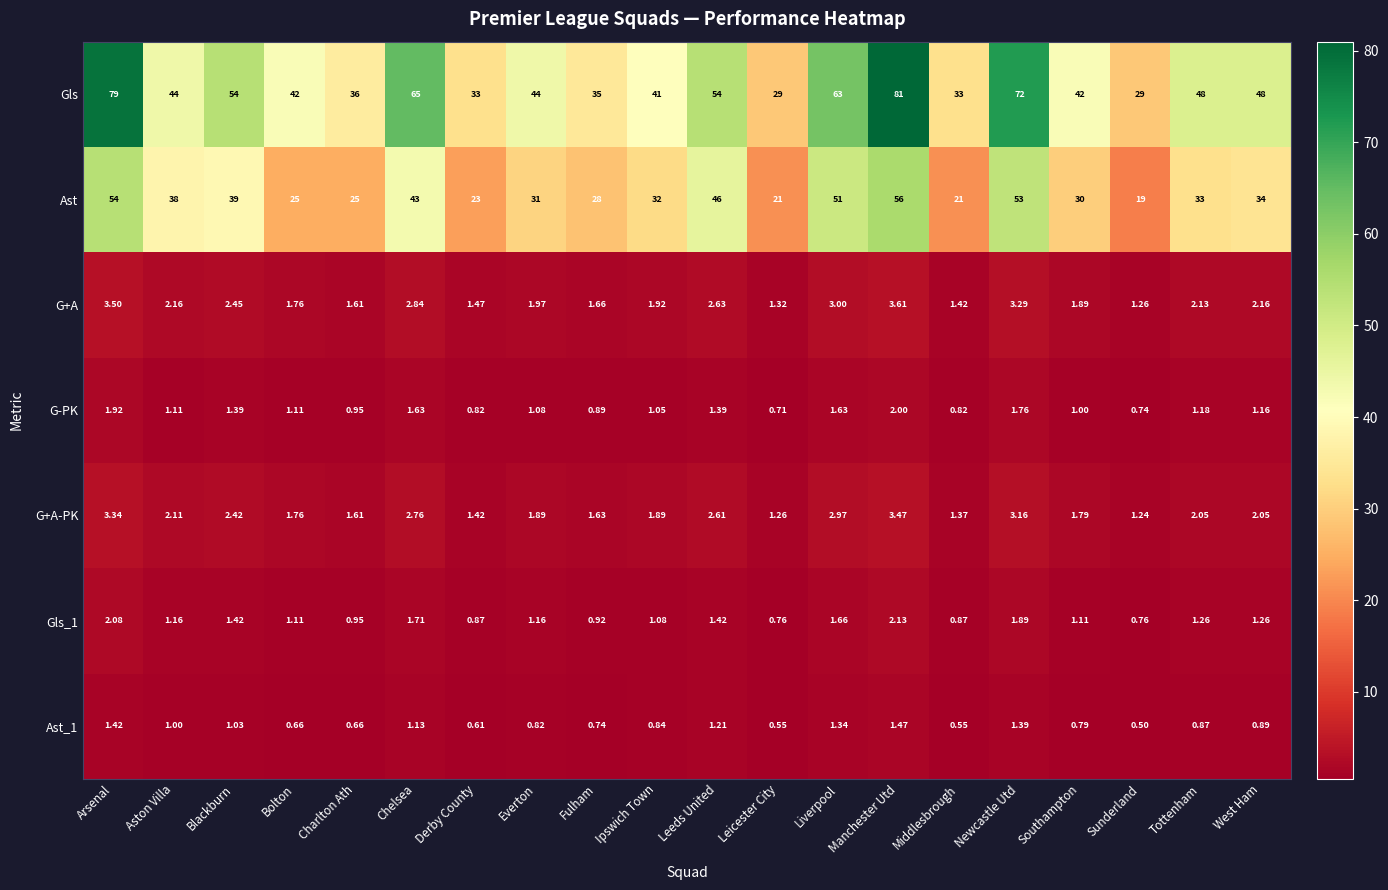

At which label is G-PK closest to 1?

Southampton